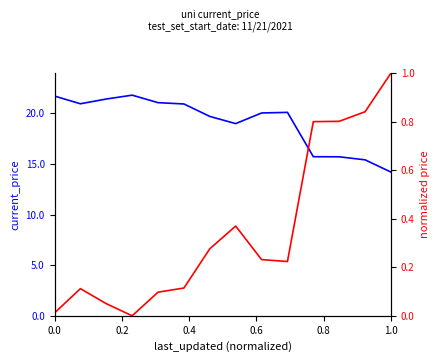

True or false: normalized_price_inv and current_price intersect in this chart.

False